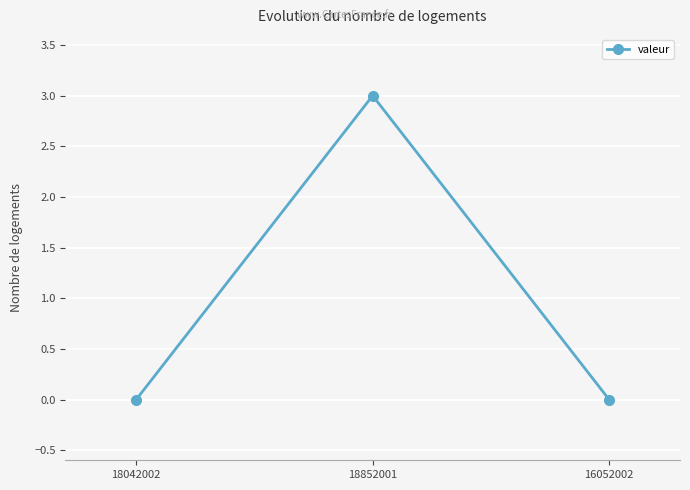

What is the label of the 1st point from the right?

16052002